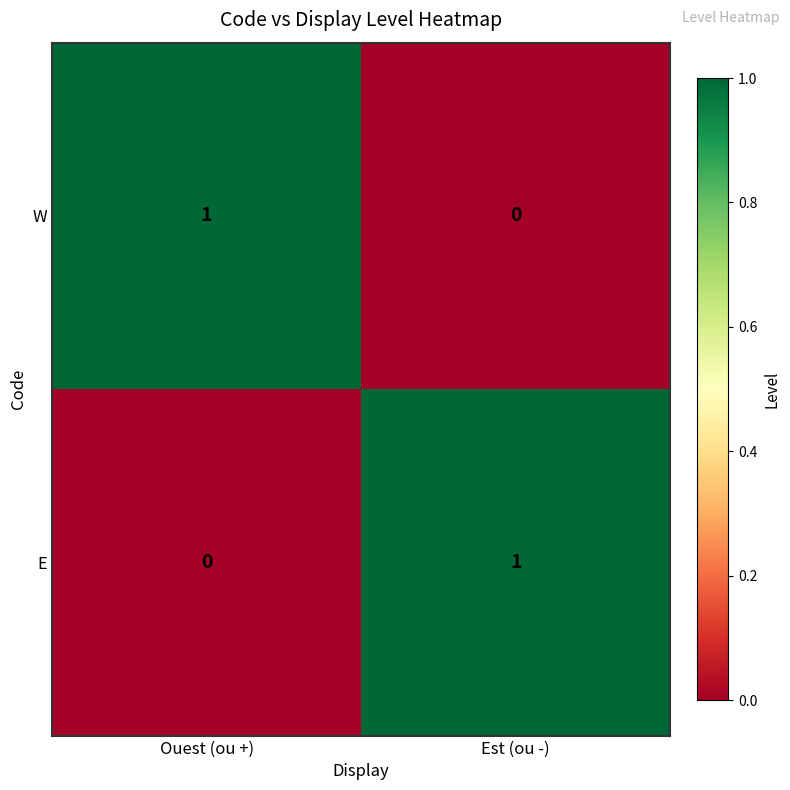

Rank the categories by E value from highest to lowest.

Est (ou -), Ouest (ou +)